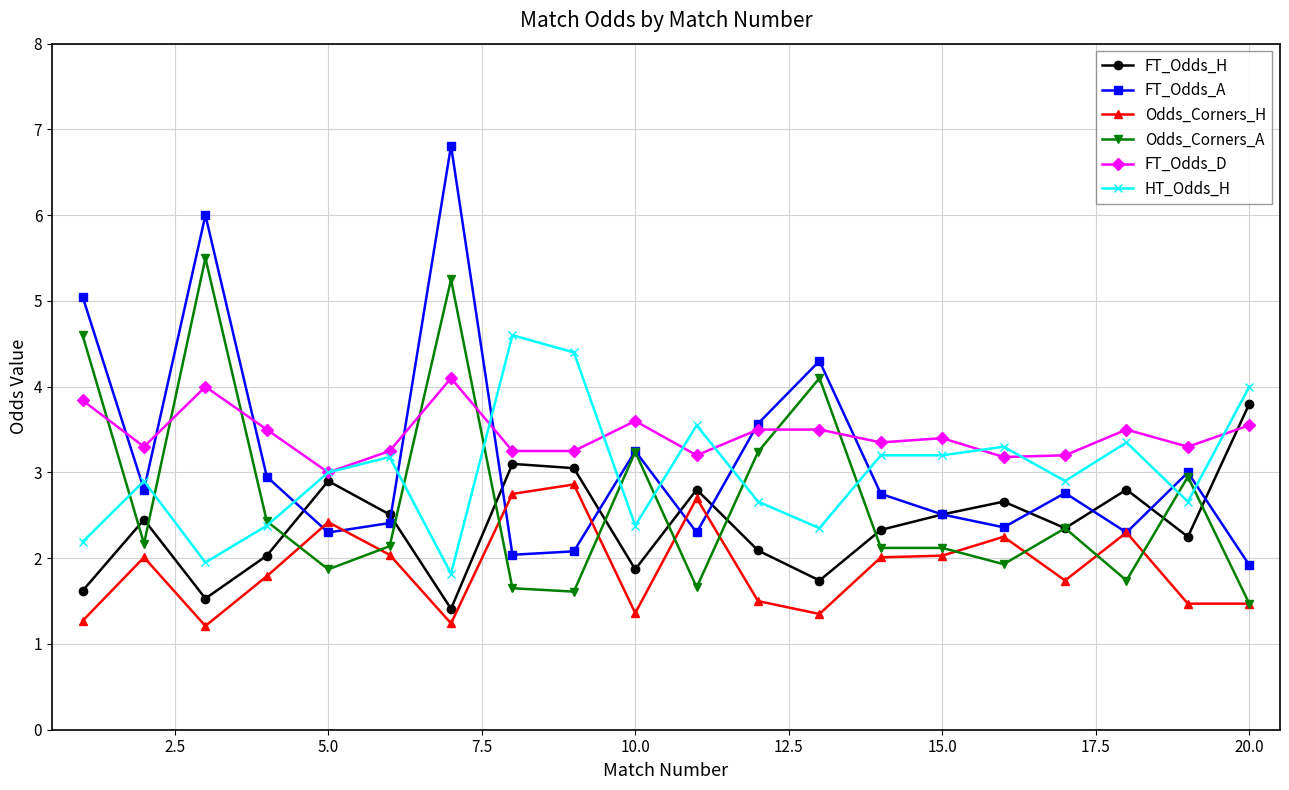

True or false: HT_Odds_H and FT_Odds_H cross at least once.

False